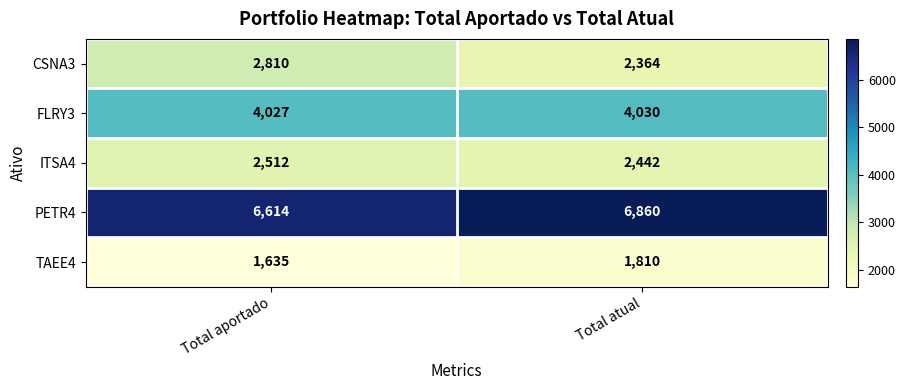

Is it true that ITSA4 equals 3731 at Total aportado?

False